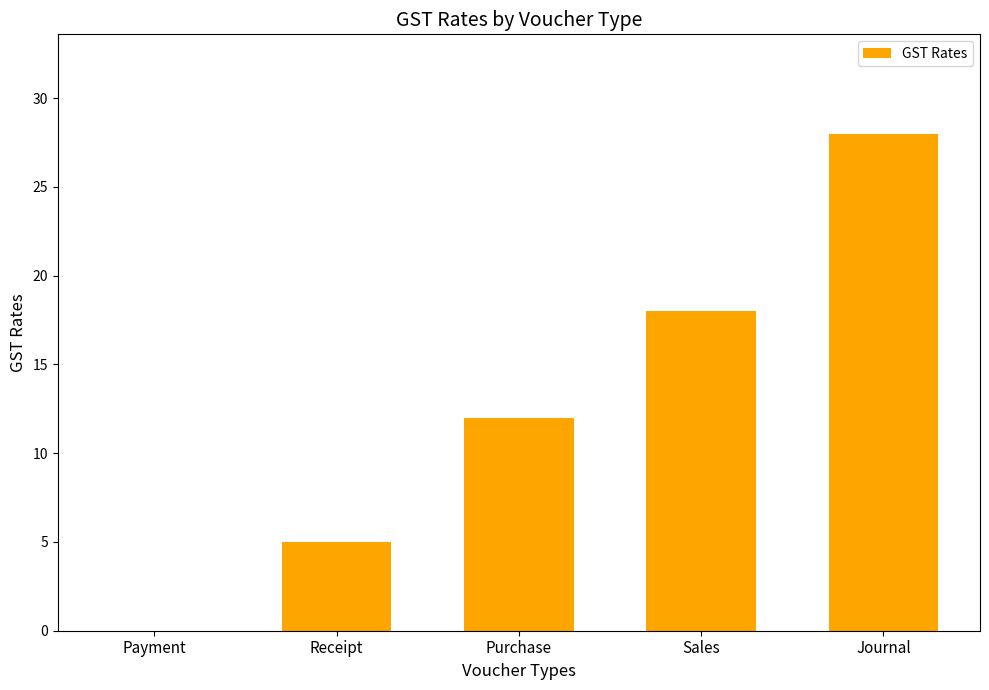

Which category has the highest value across all series?

Journal